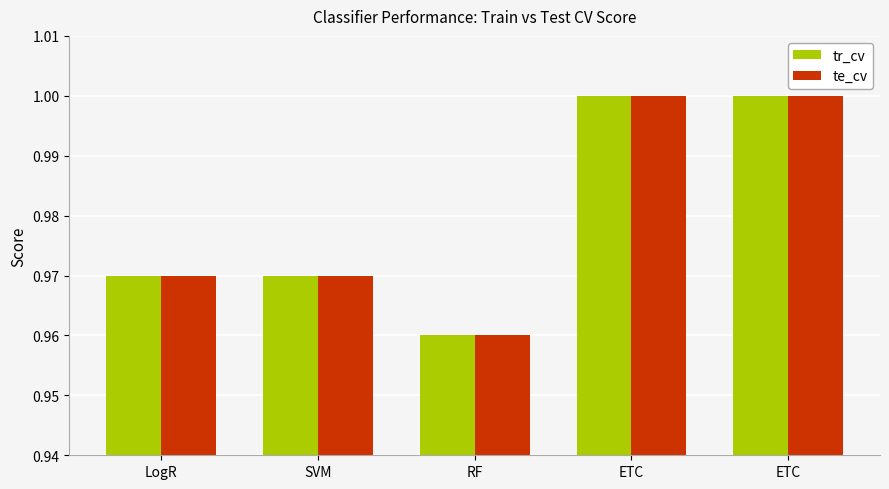

How many data points does each series have?

5